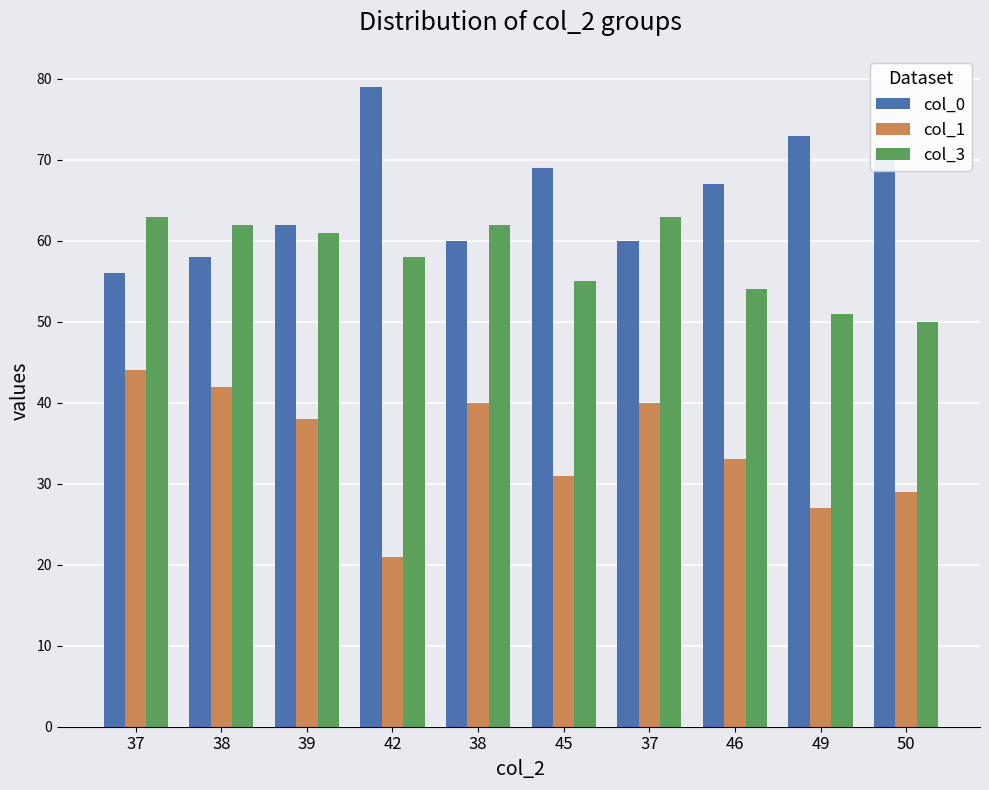

What is the label of the 10th bar from the right?

37